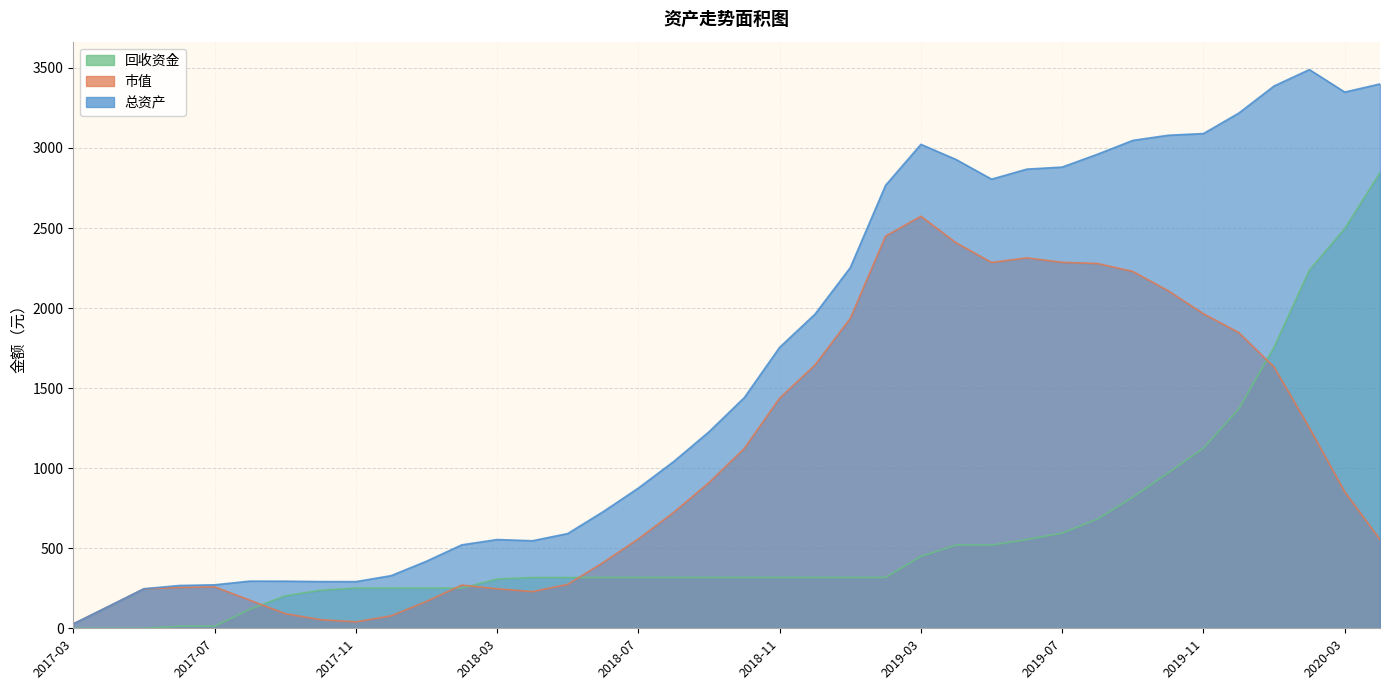

Which series has the widest spread of values?

总资产